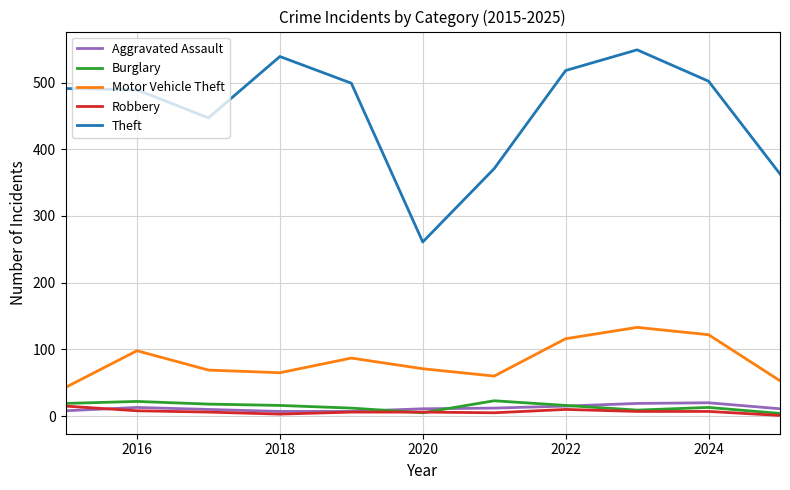

Which series has the widest spread of values?

Theft